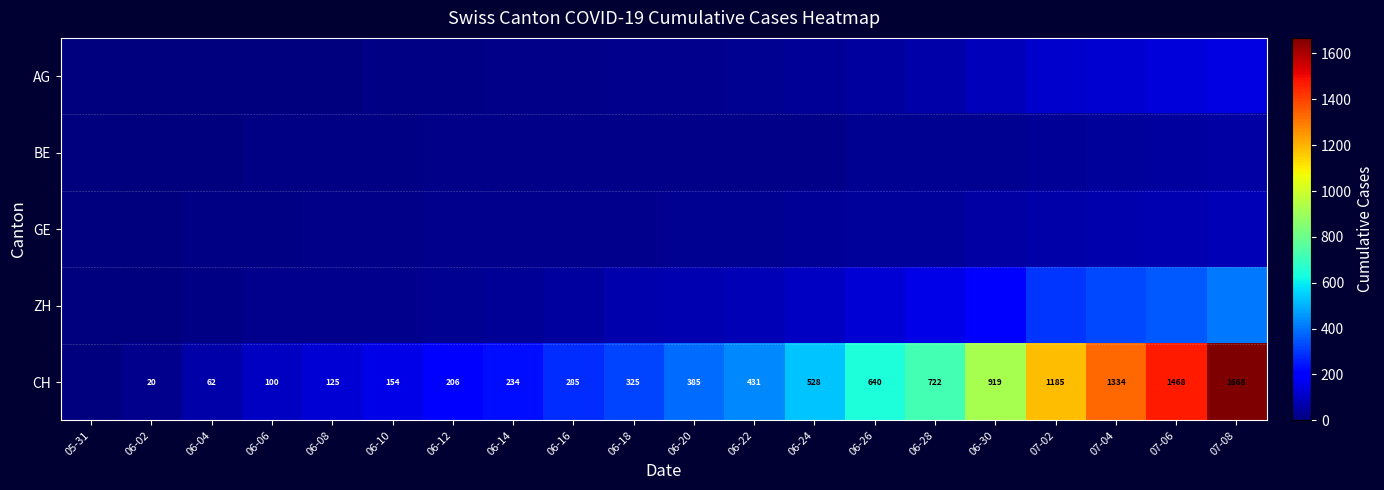

What is the greatest value displayed?

1668